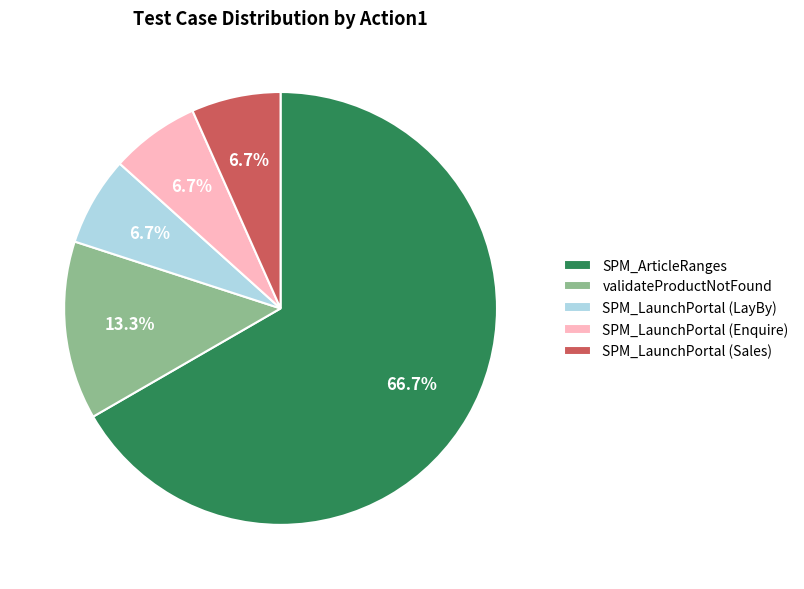

Which slice is the largest?

SPM_ArticleRanges